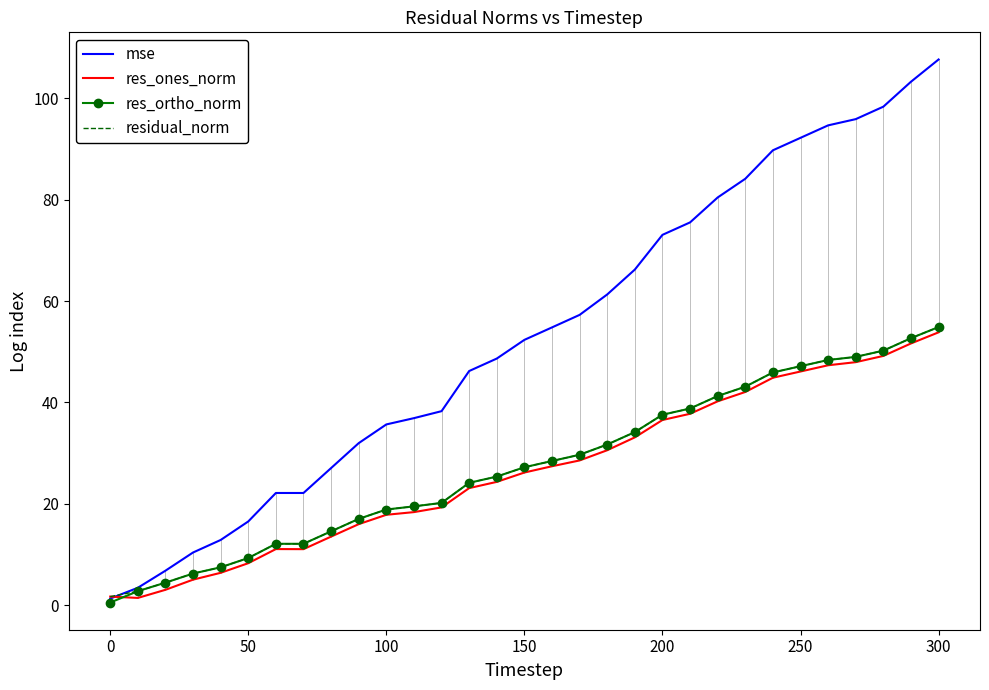

Which series has the widest spread of values?

mse